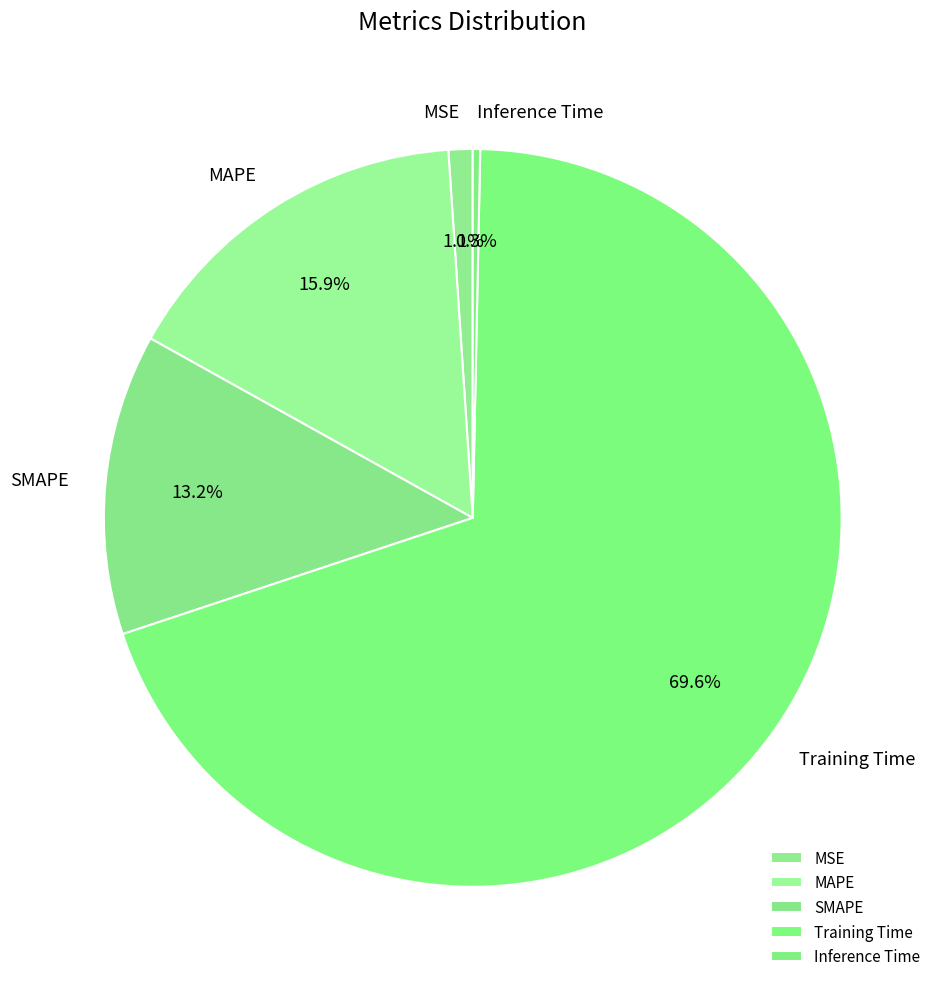

Do Inference Time and MSE together represent more than half of the pie?

No